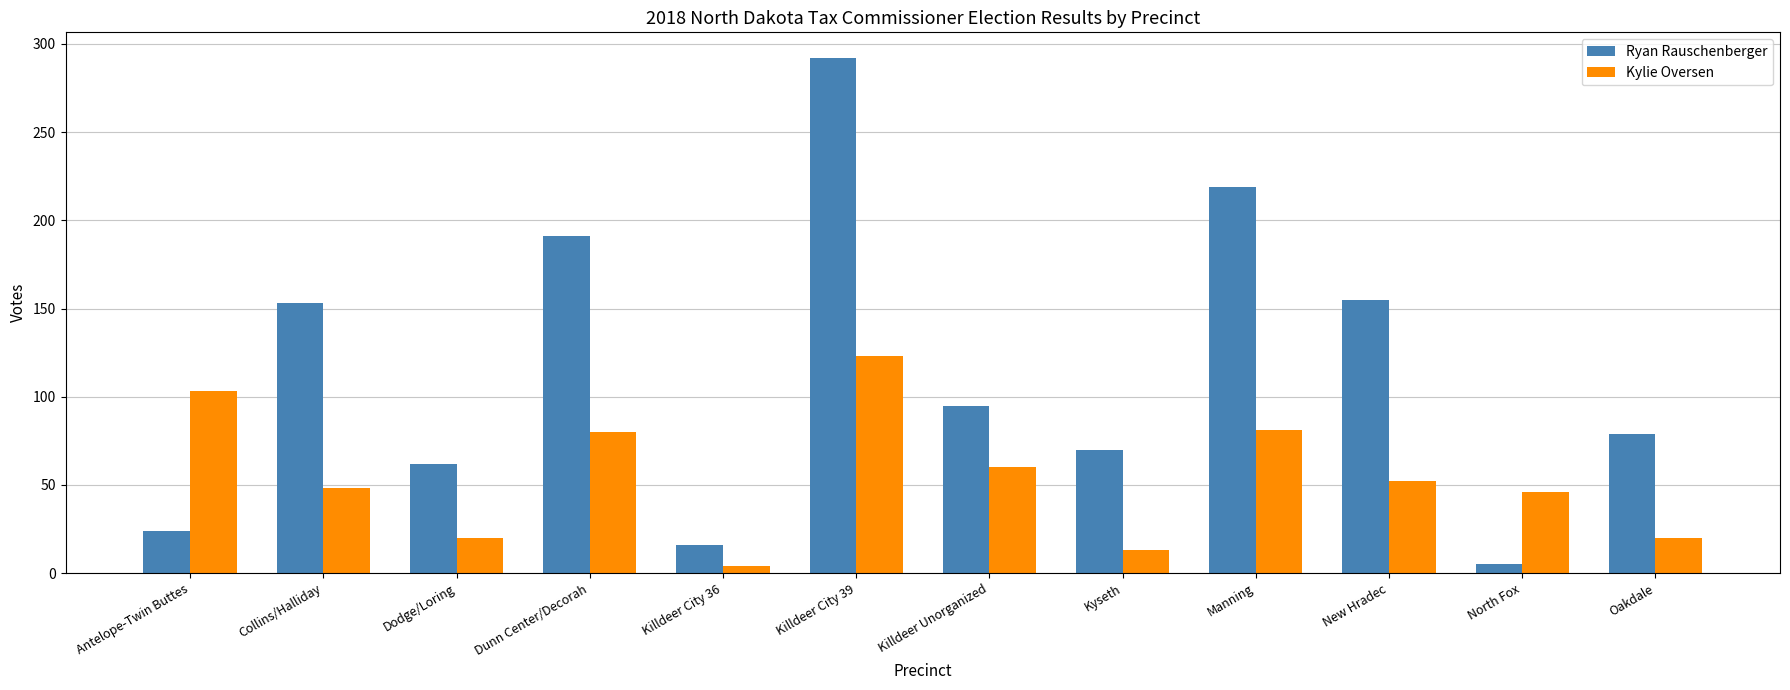

Which series has the largest total across all categories?

Ryan Rauschenberger